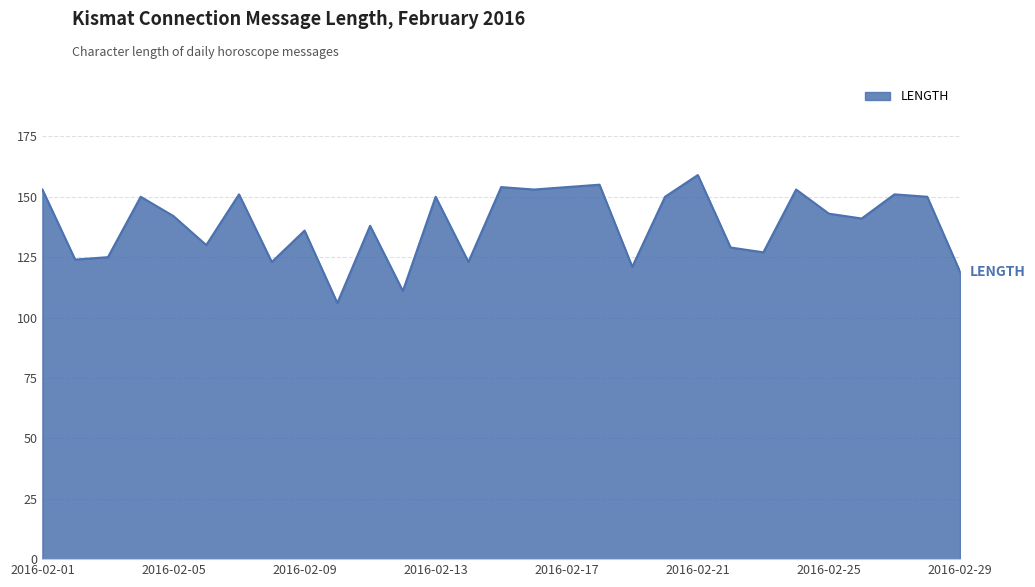

What is the difference between the maximum and minimum values?

53